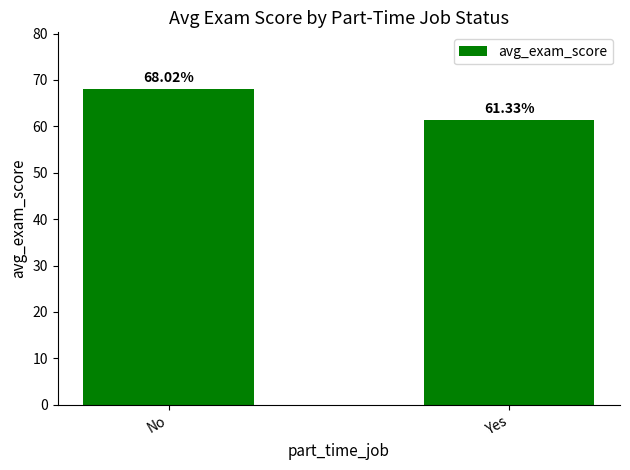

What is the value of the 2nd bar from the left?

61.3